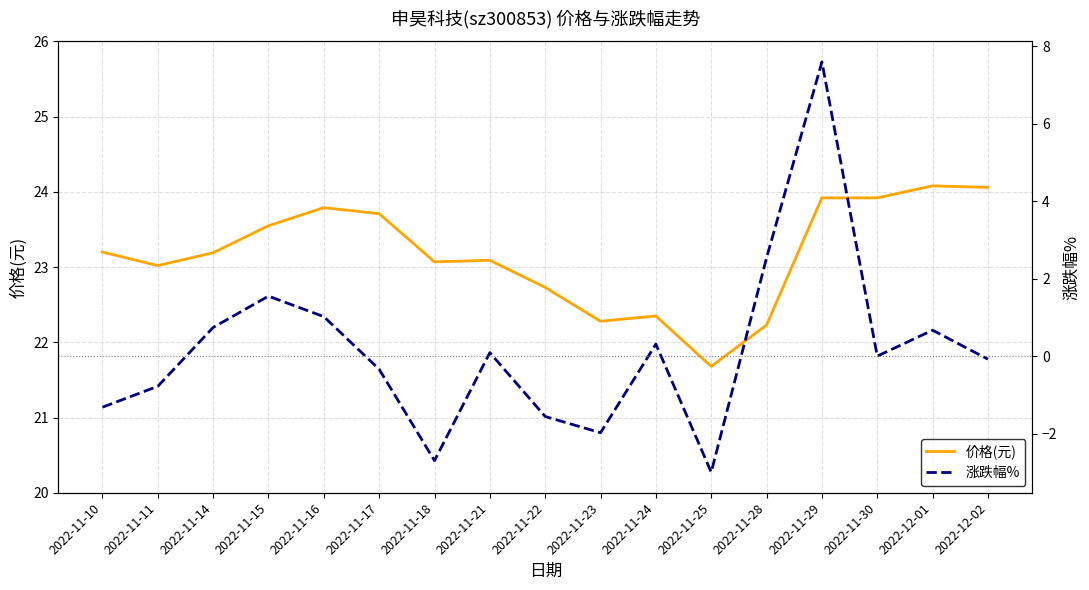

What is the difference between the 价格(元) values at 2022-11-16 and 2022-11-10?

0.6